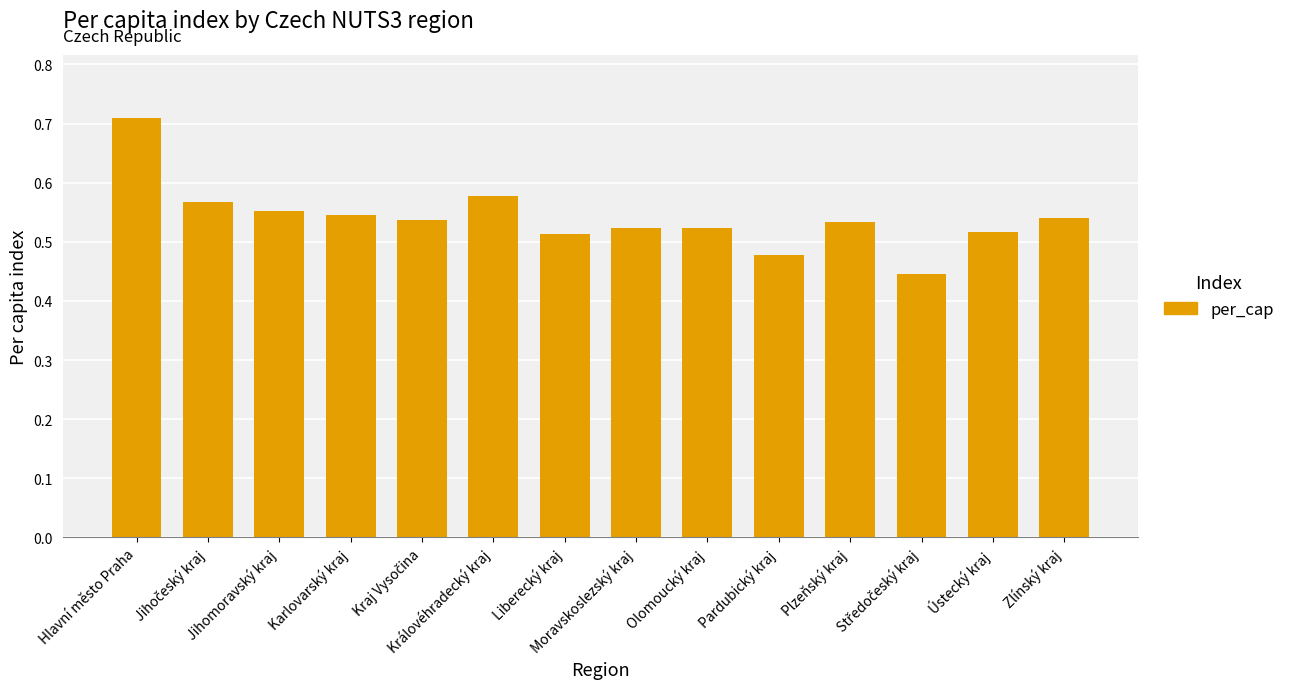

What is the difference between the maximum and minimum values?

0.3